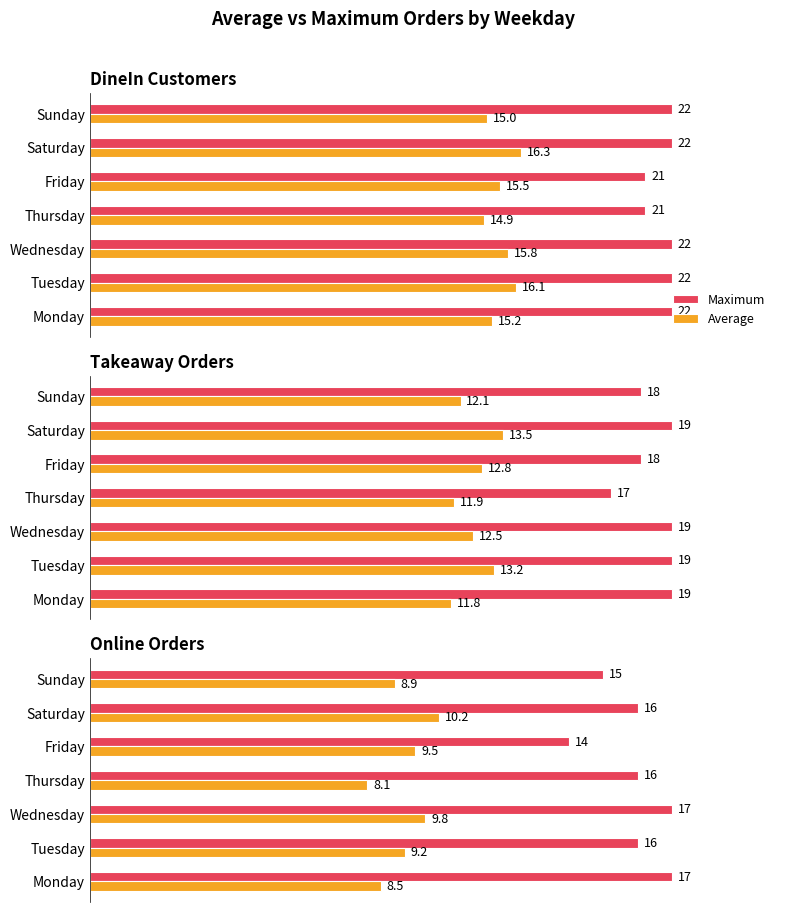

At which category does the chart reach its minimum across all series?

Thursday